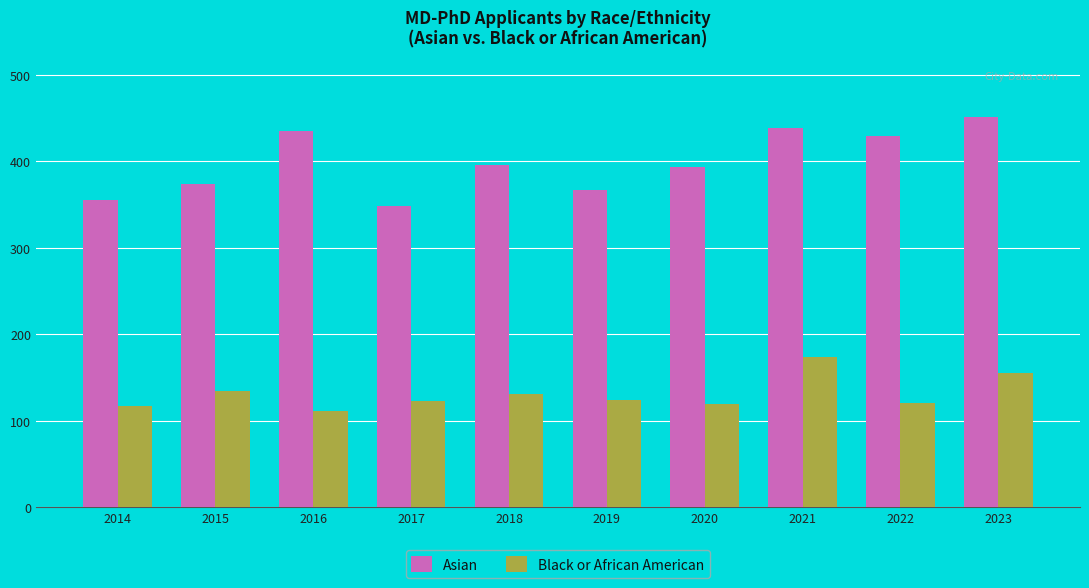

What is the sum of the Black or African American values at 2015 and 2023?

289